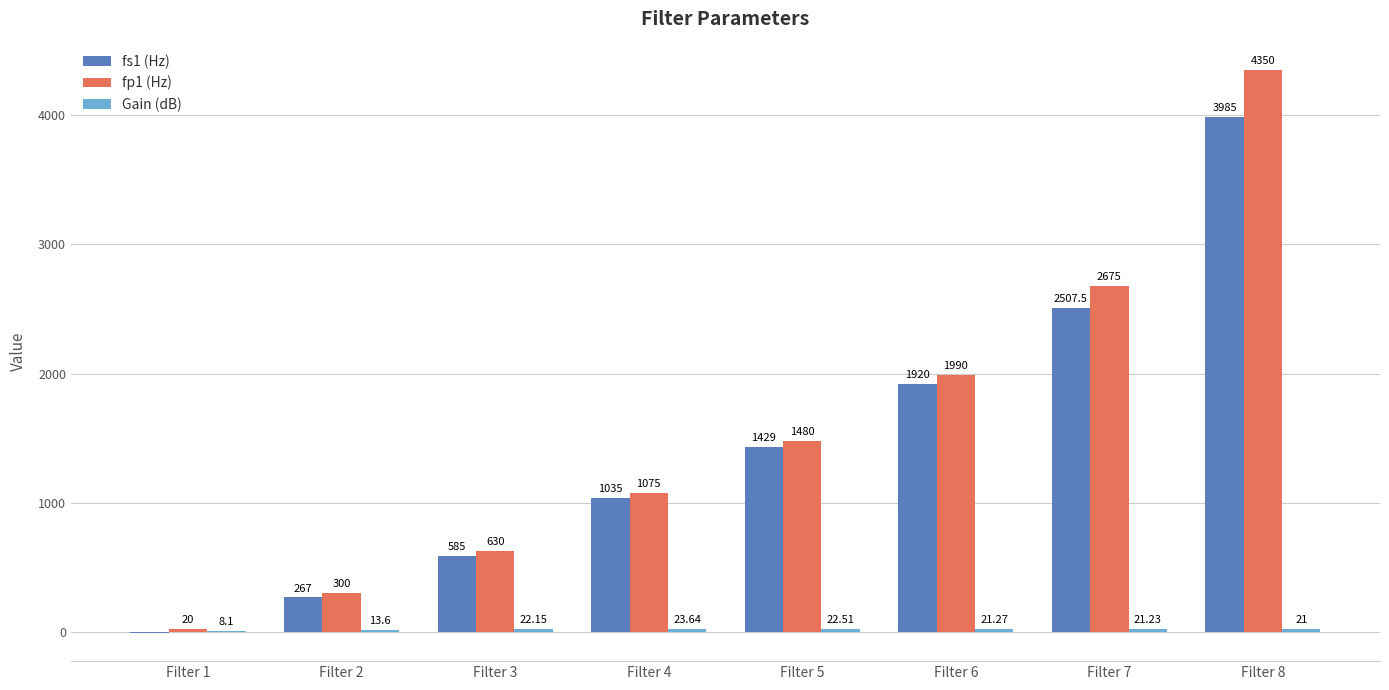

What is the sum of the fs1 (Hz) values at Filter 8 and Filter 1?

3977.0